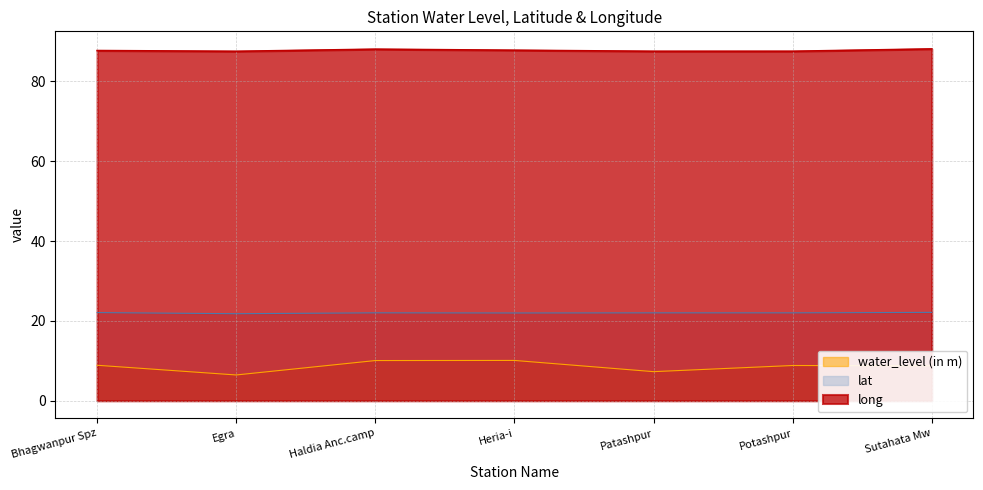

Count the number of data series in this chart.

3